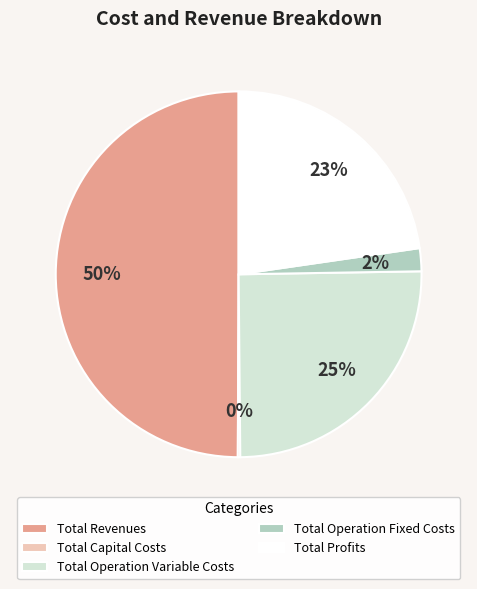

To the nearest percent, what is the combined percentage of Total Operation Variable Costs and Total Operation Fixed Costs?

27%